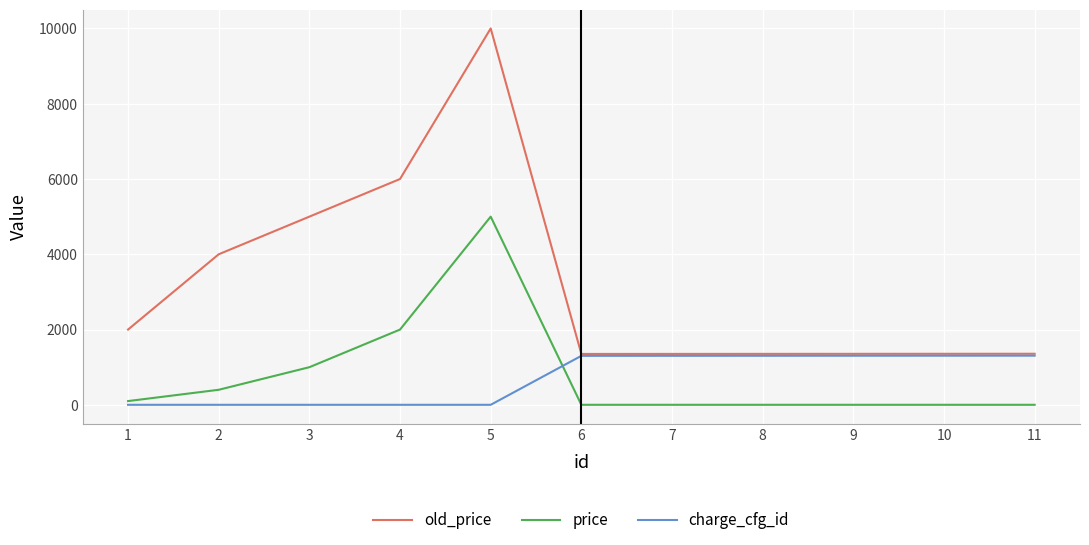

What is the difference between the highest and lowest values at 7?

1352